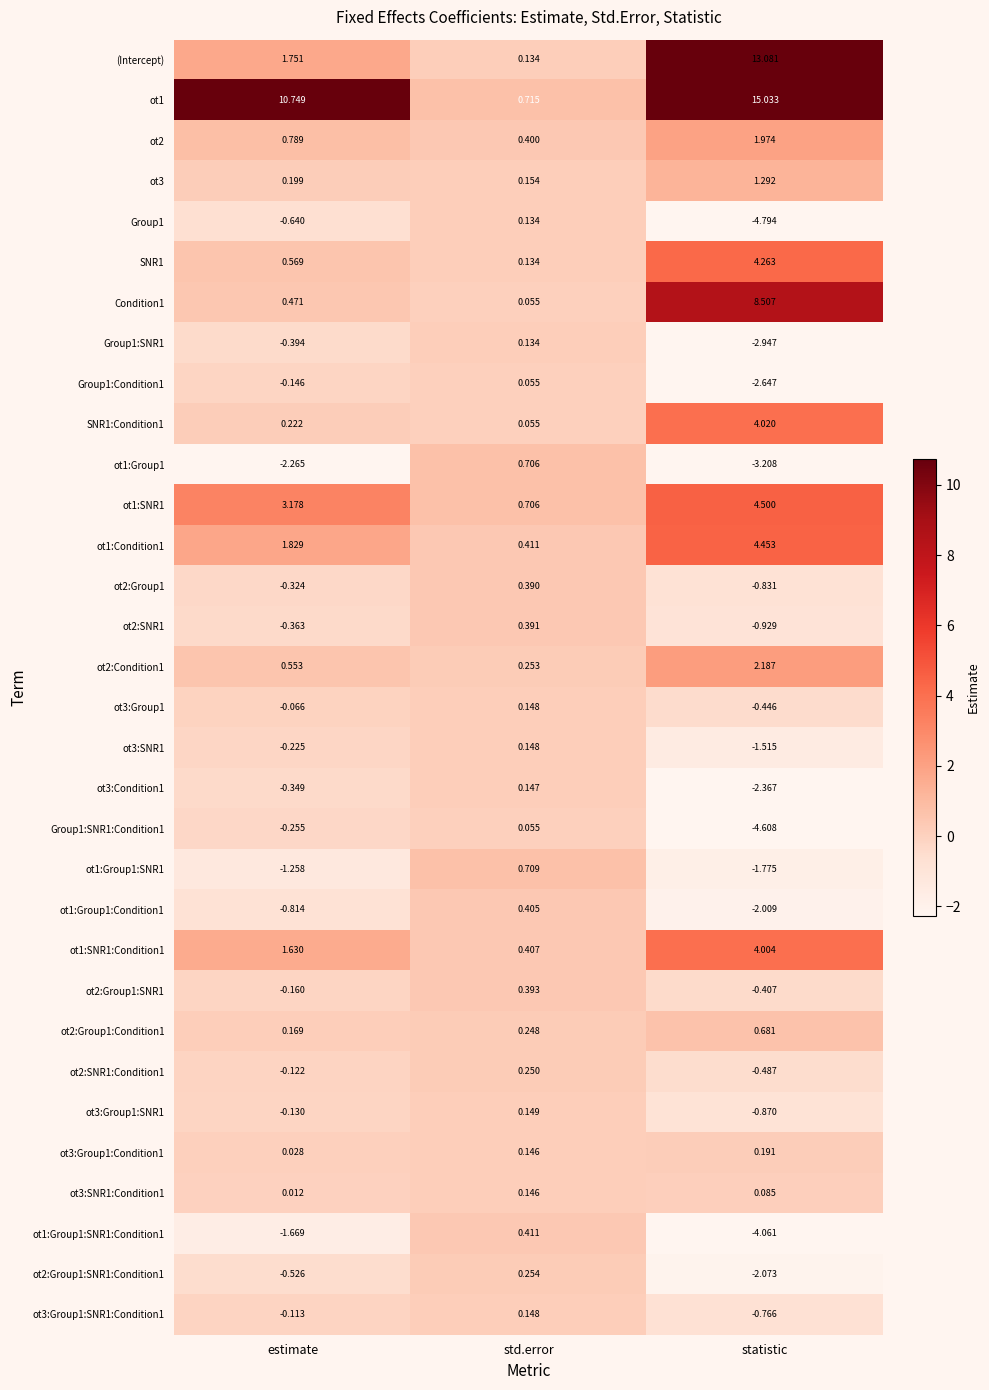

Count the number of data series in this chart.

32